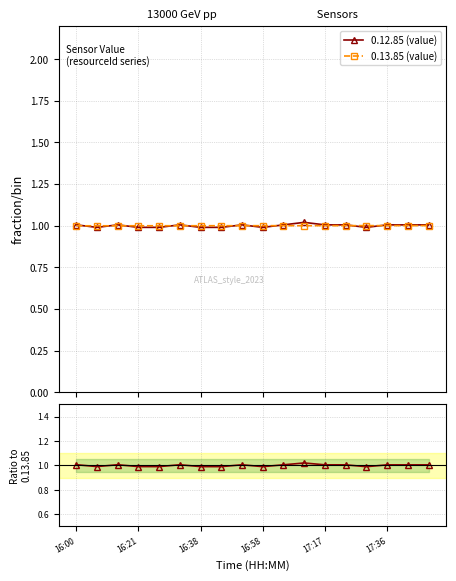

What position from the left is 11?

12